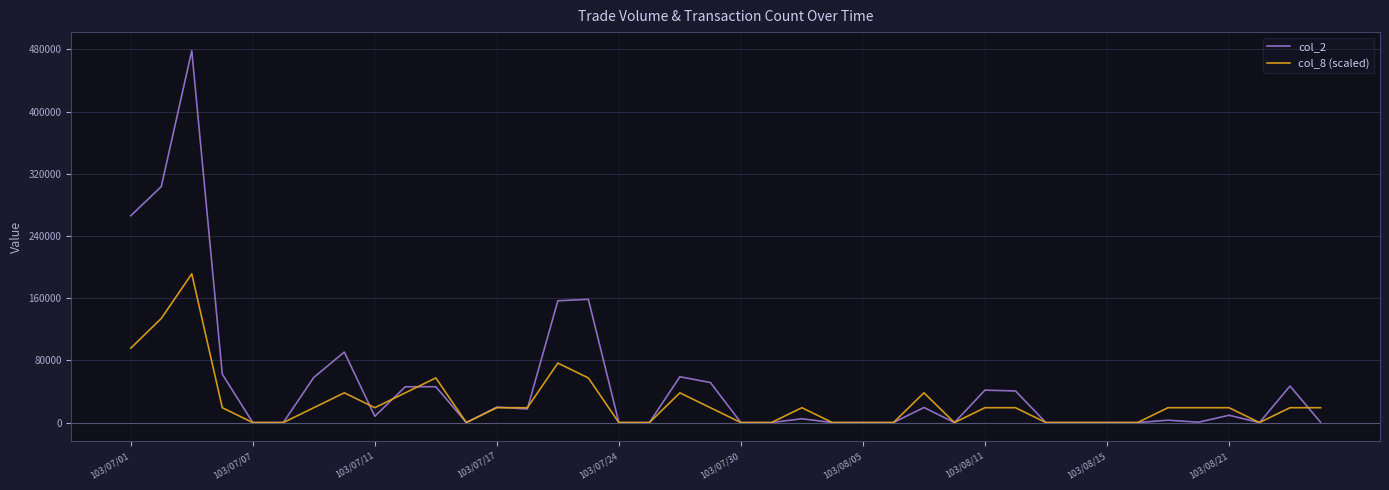

How many lines are shown in the chart?

2